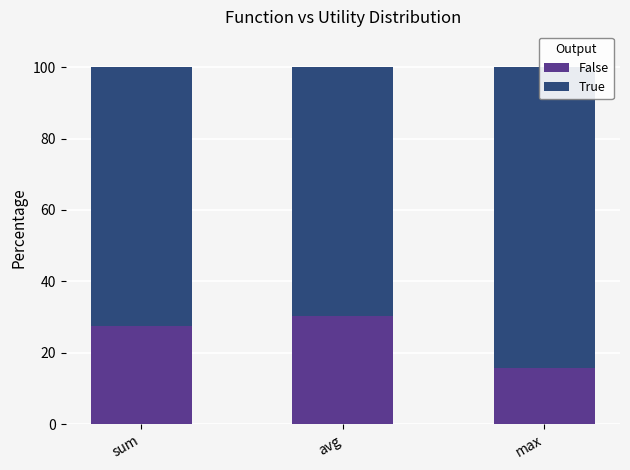

The True series shows 72.5 at sum. True or false?

True